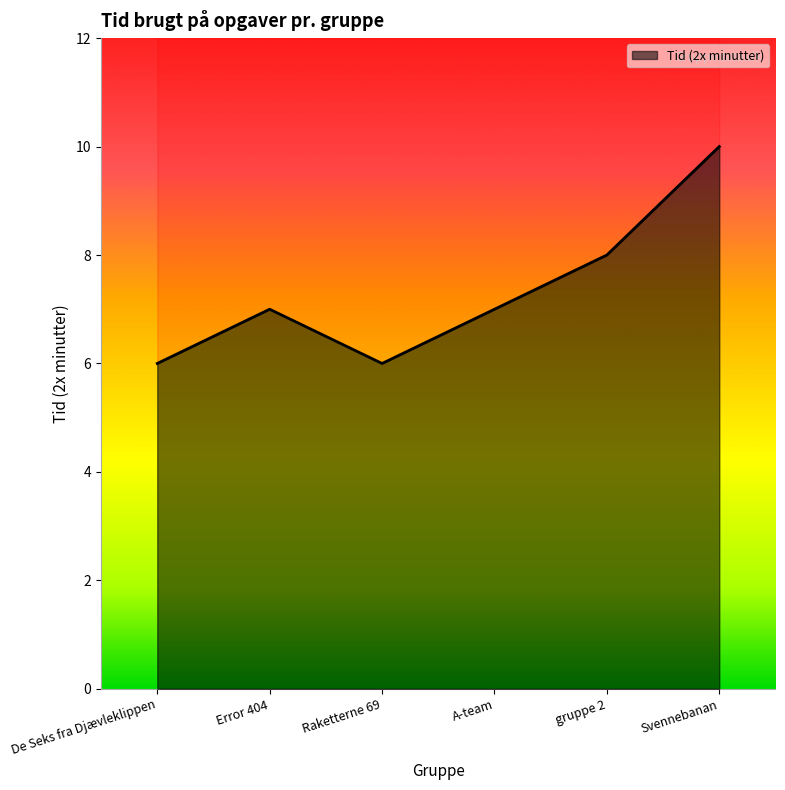

Rank the categories by value from lowest to highest.

De Seks fra Djævleklippen, Raketterne 69, Error 404, A-team, gruppe 2, Svennebanan